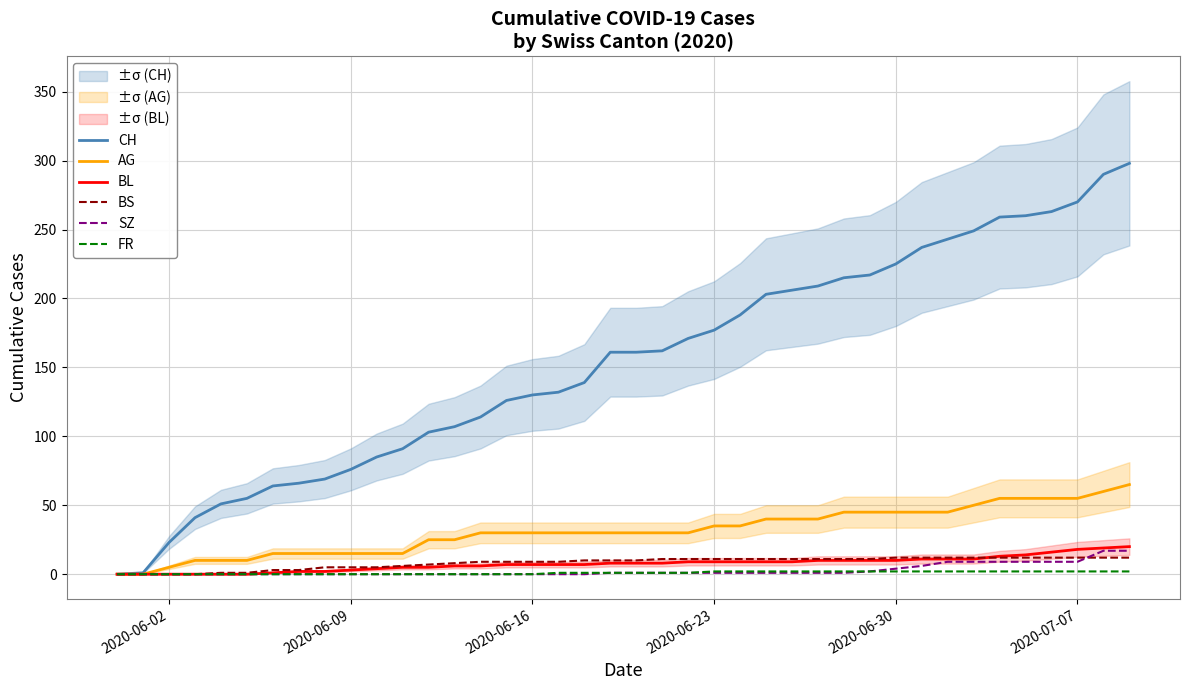

True or false: CH and SZ cross at least once.

False